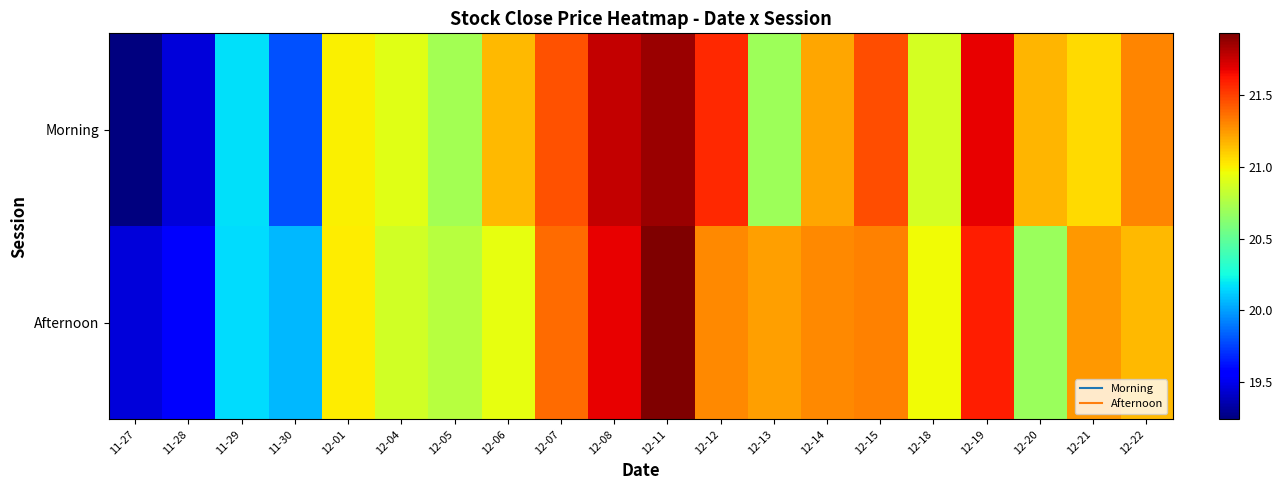

Rank the series by their average value, from highest to lowest.

Afternoon, Morning